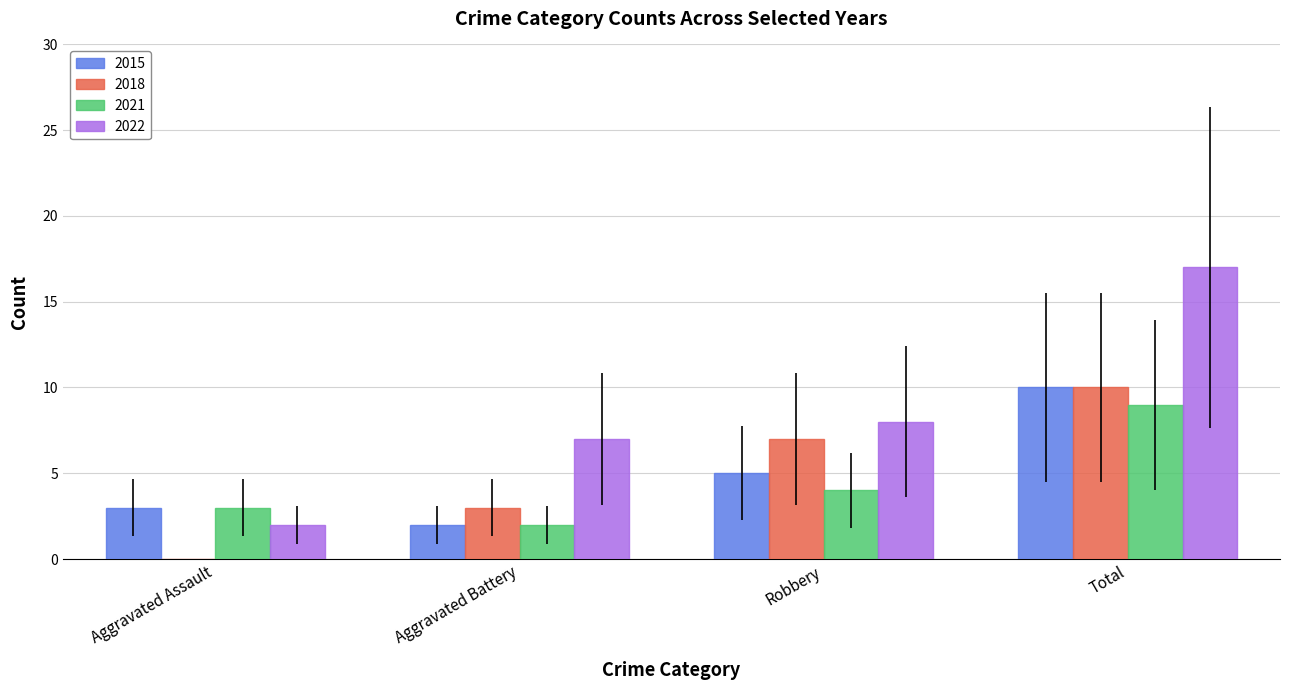

What is the total value across all series at Aggravated Battery?

14